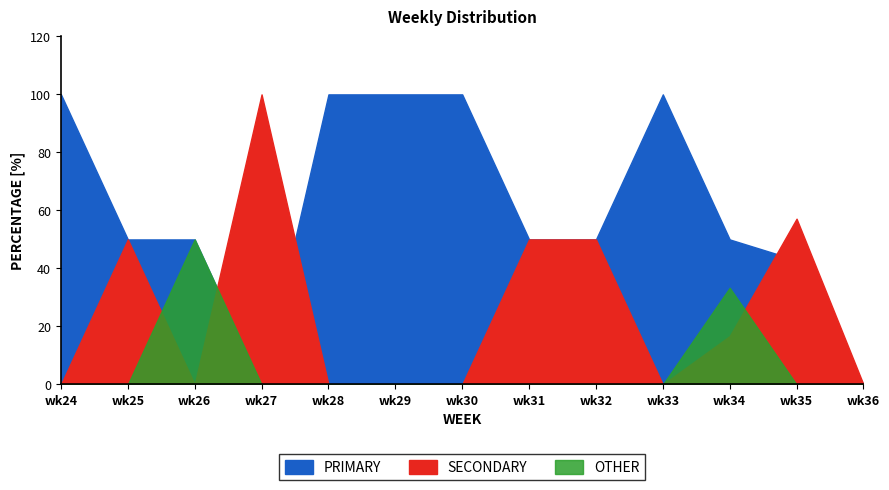

True or false: OTHER and PRIMARY cross at least once.

False